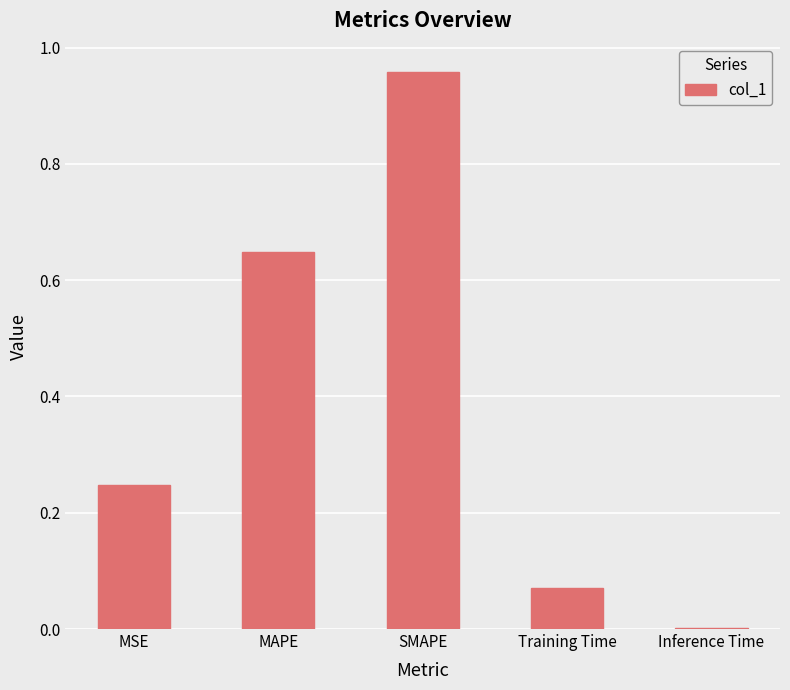

Are the bars horizontal?

No